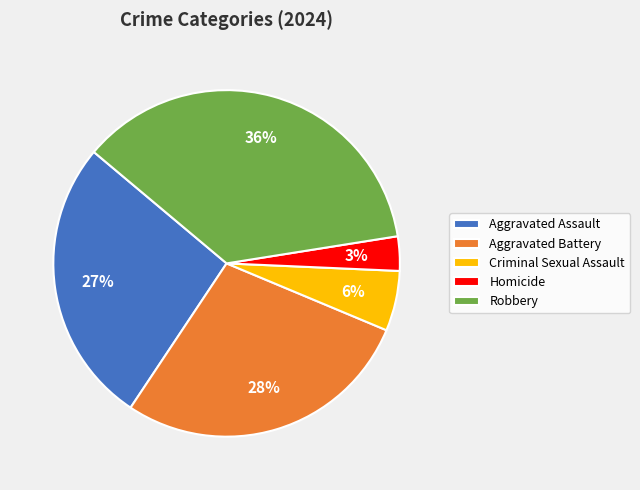

What percentage is the Homicide slice, to the nearest percent?

3%